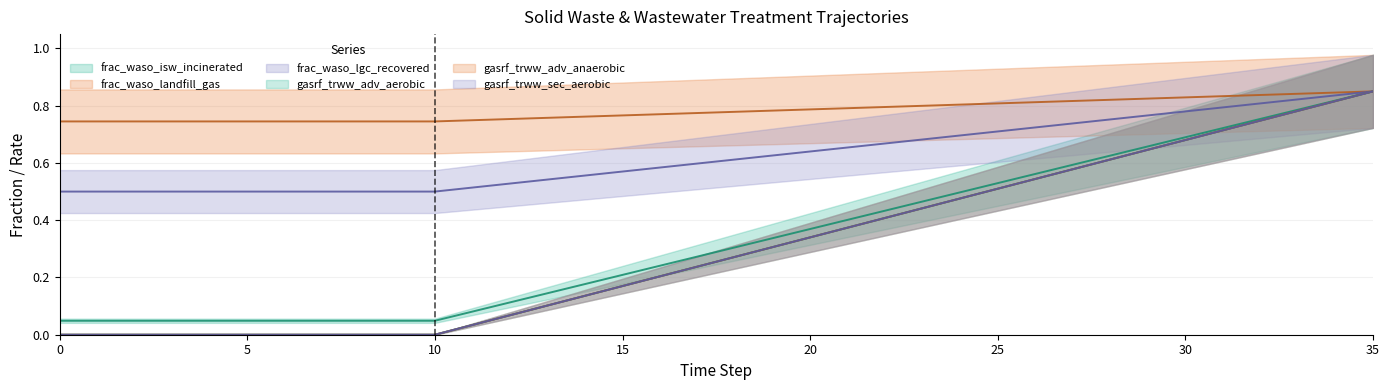

True or false: frac_waso_isw_incinerated has a value of 0.5 at 17.

False